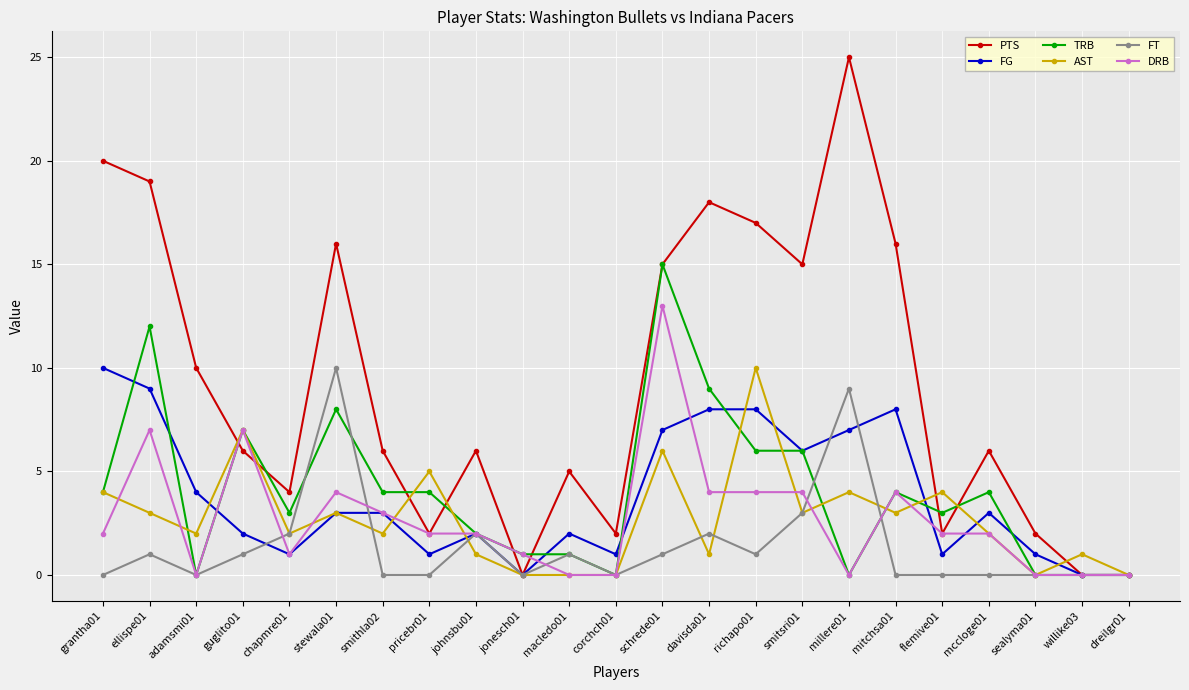

What is the greatest value displayed?

25